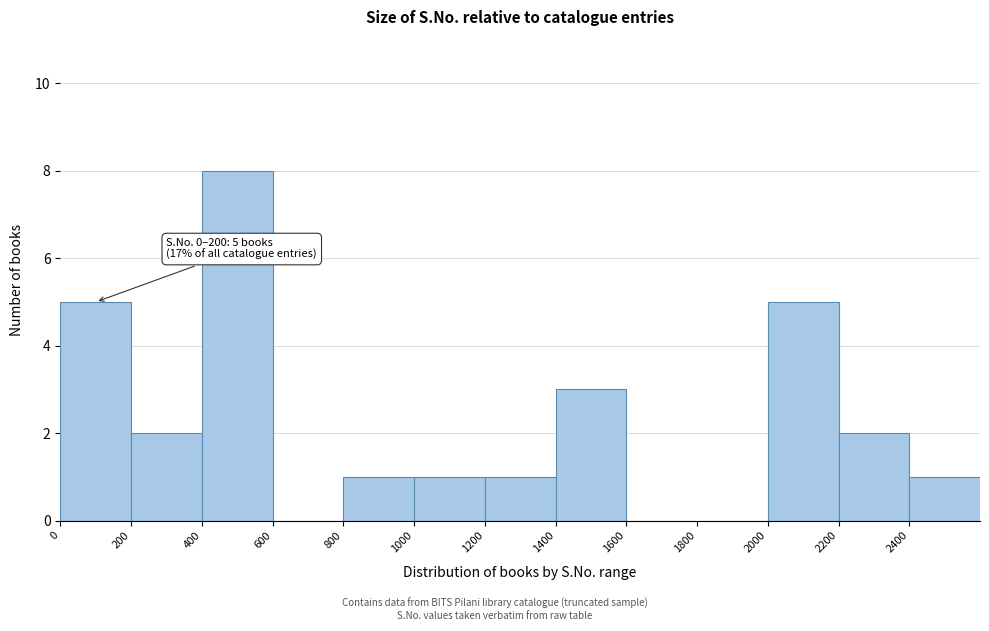

Over which range of the x-axis is the bar tallest?

400 to 600